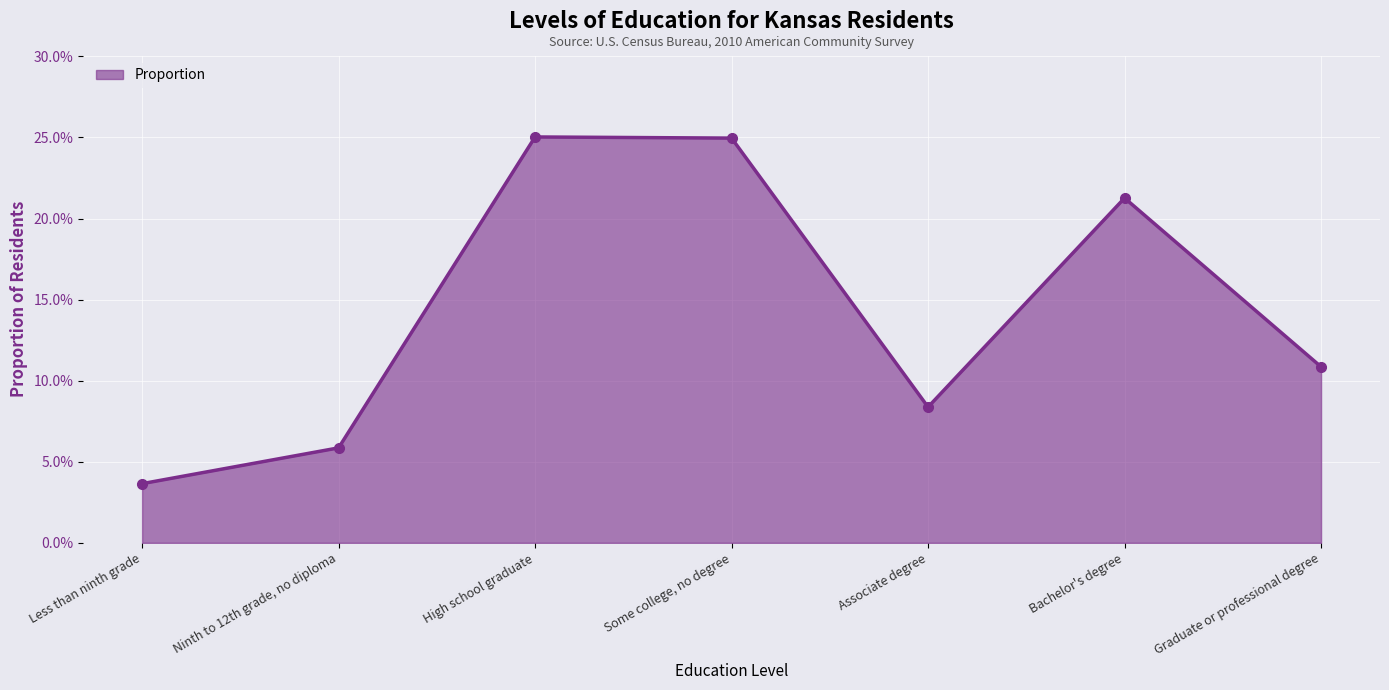

Reading right to left, list all the values displayed in this chart.

0.1	0.2	0.1	0.2	0.3	0.1	0.0